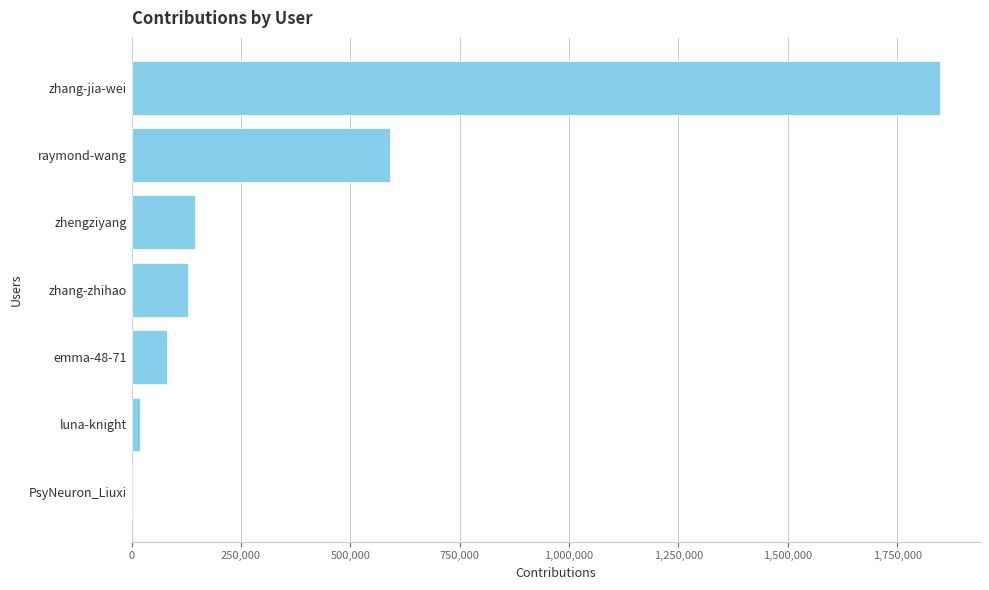

Reading bottom to top, what are all the values shown in this chart?

PsyNeuron_Liuxi=2671	luna-knight=19185	emma-48-71=81453	zhang-zhihao=128610	zhengziyang=144789	raymond-wang=590726	zhang-jia-wei=1847024